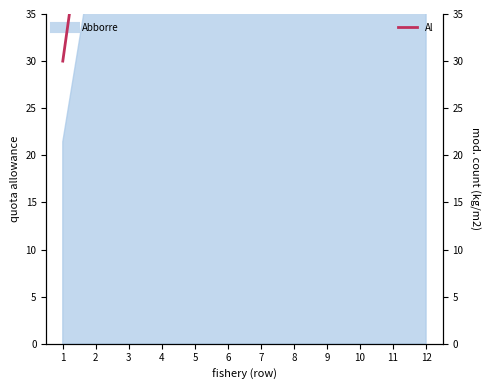

What is the value of the 5th point from the left?

130.0